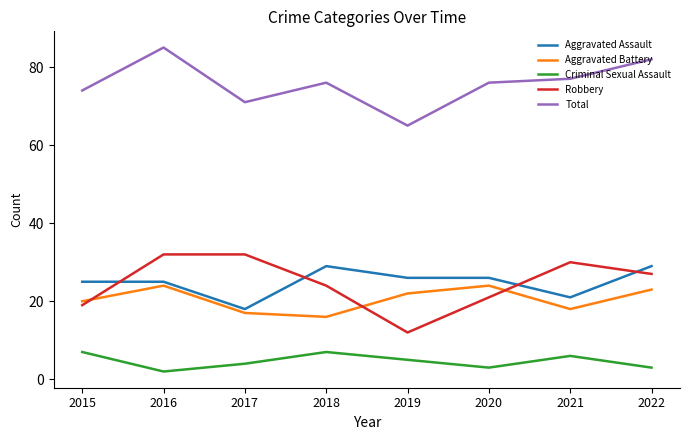

True or false: Total and Aggravated Battery cross at least once.

False